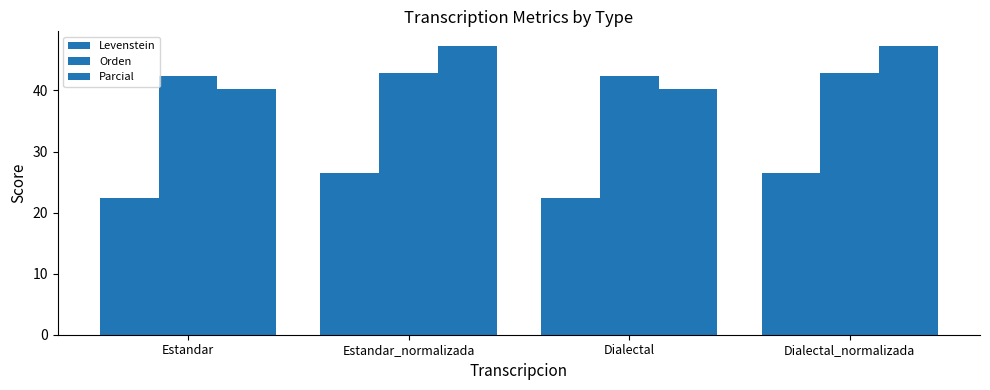

How many data points in Levenstein are above 26?

2